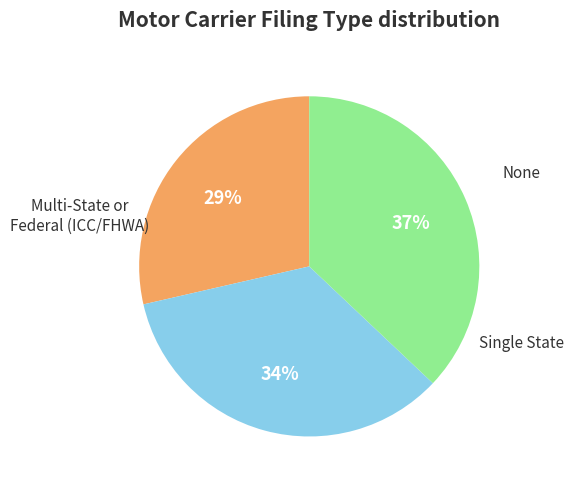

Is there a majority slice in this chart?

No